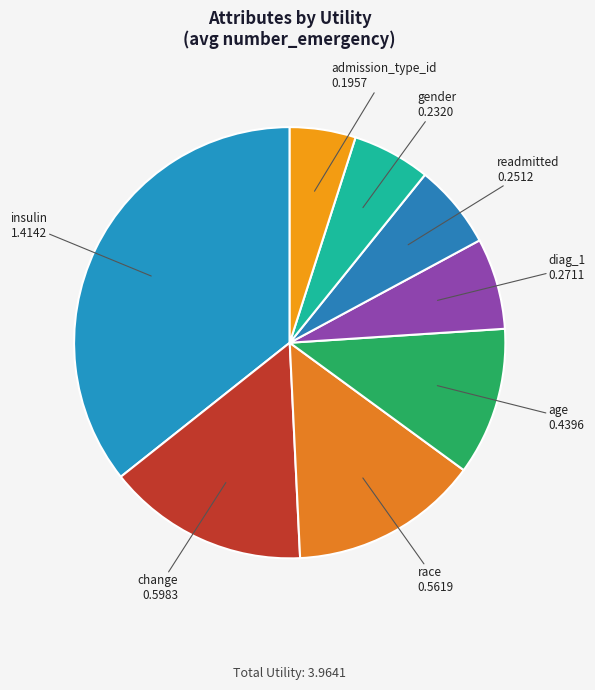

How many segments does this pie chart have?

8